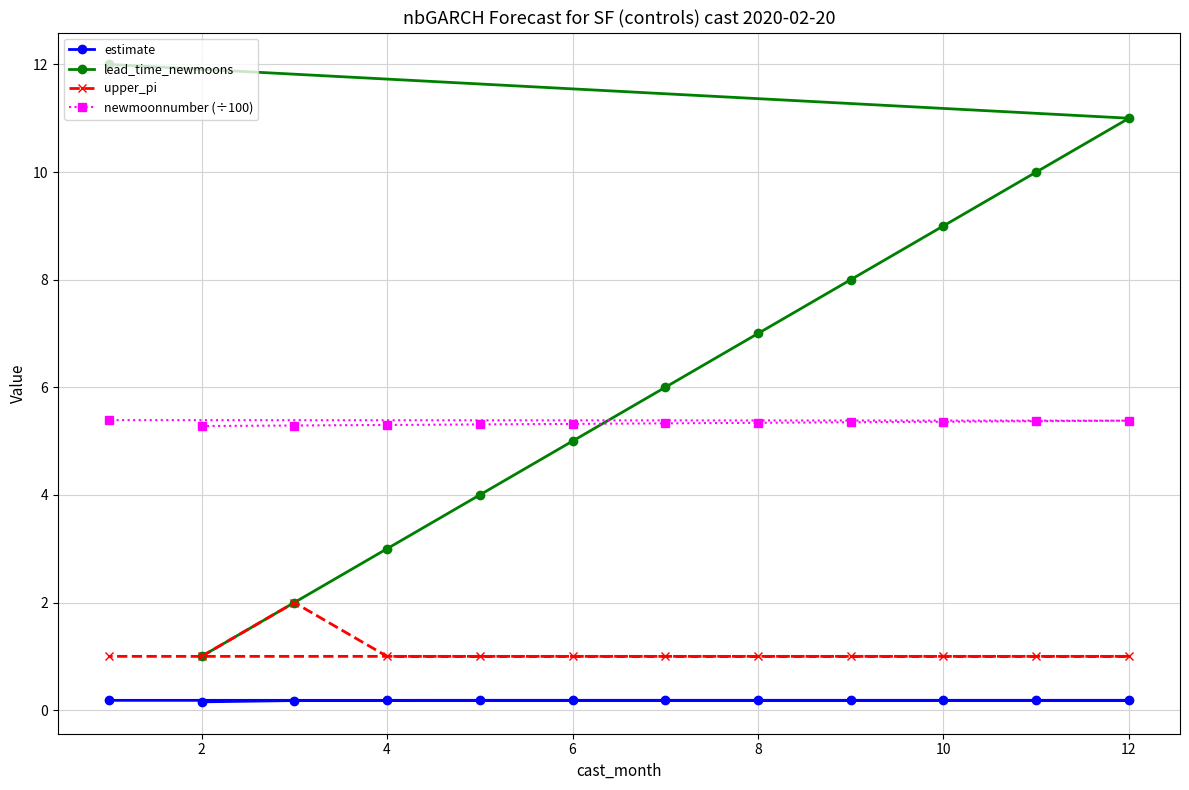

True or false: upper_pi and newmoonnumber (÷100) intersect in this chart.

False